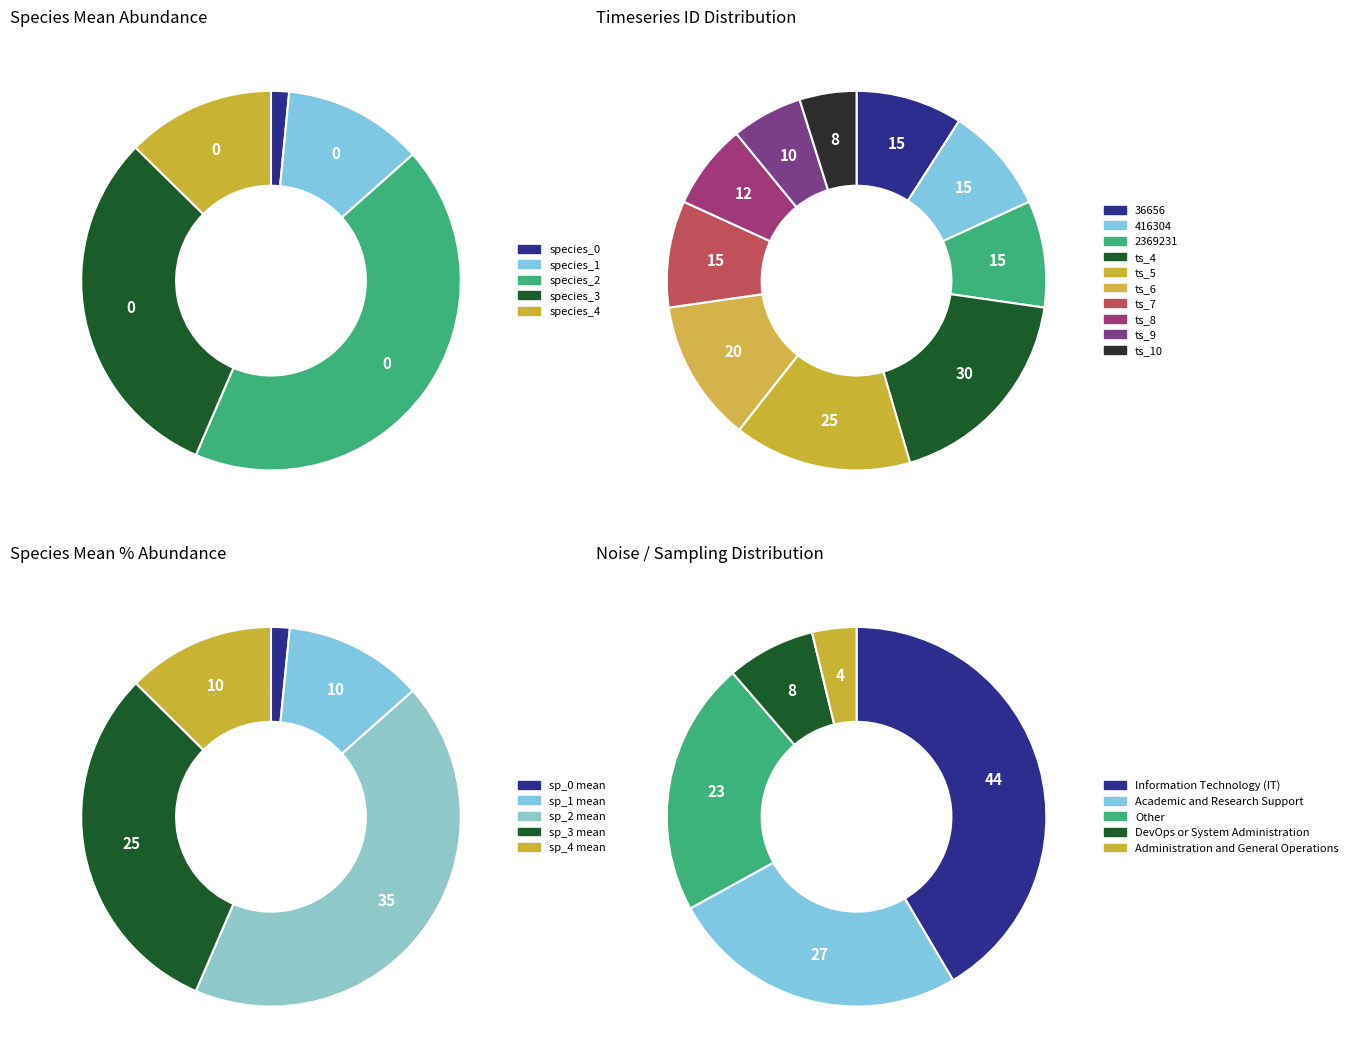

Does any single category account for the majority?

No